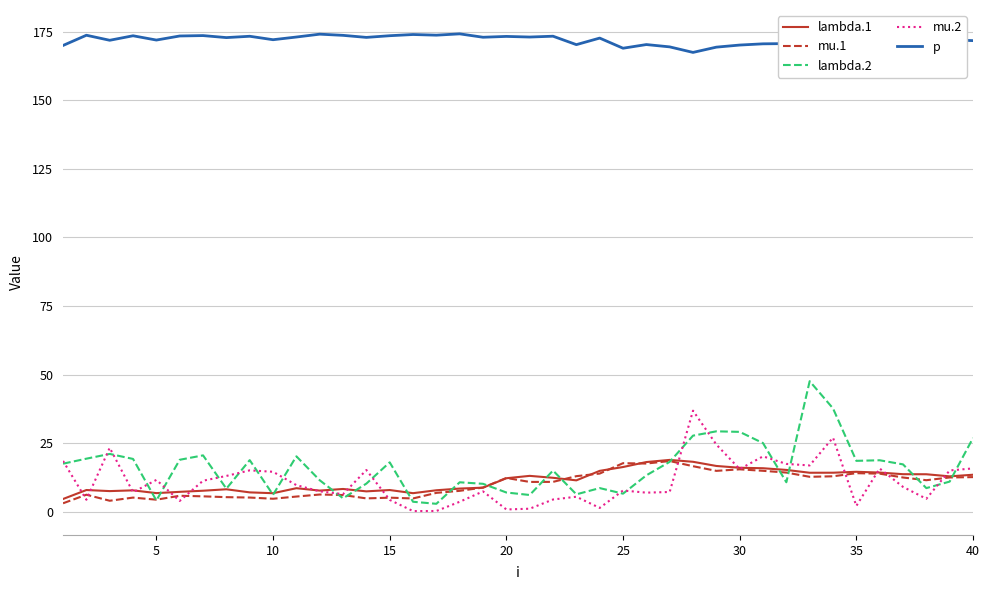

How many lines are shown in the chart?

5